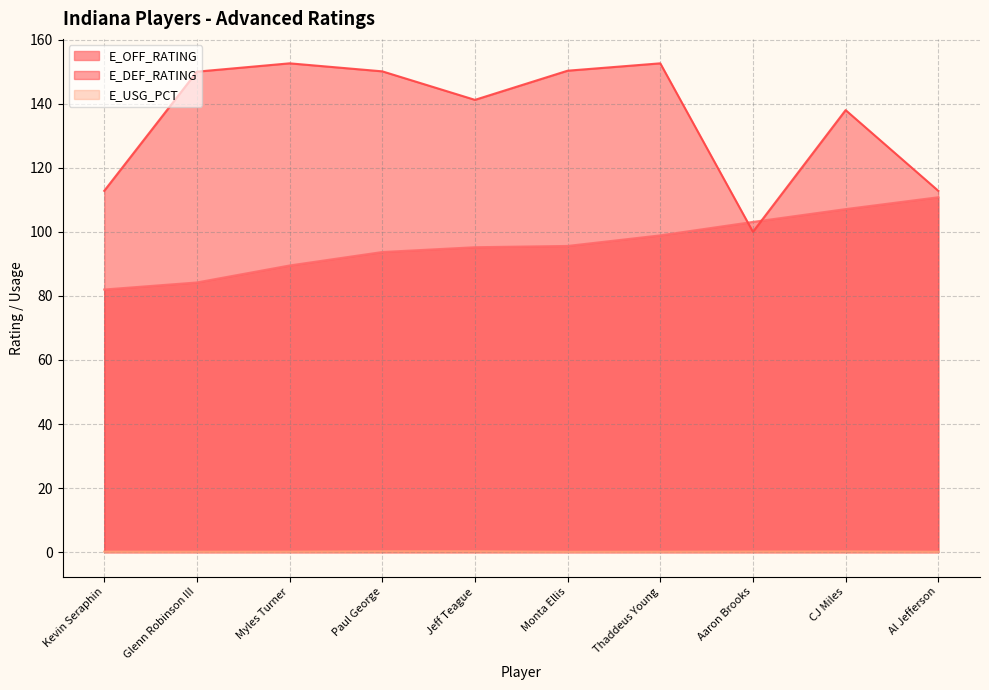

Between Myles Turner and CJ Miles, which is larger?

CJ Miles